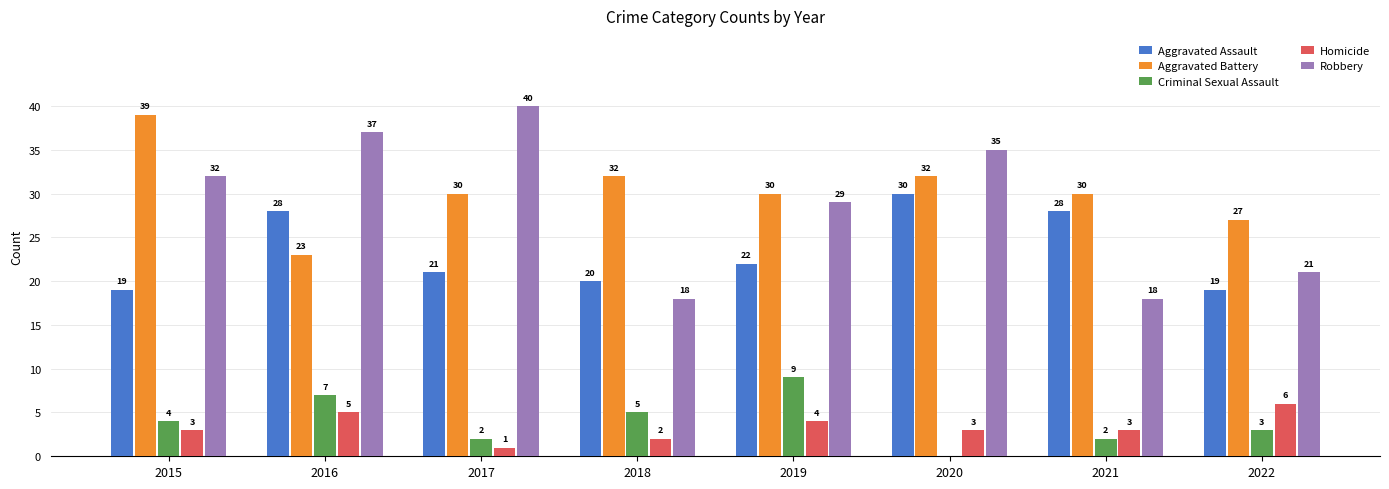

What is the greatest value displayed?

40